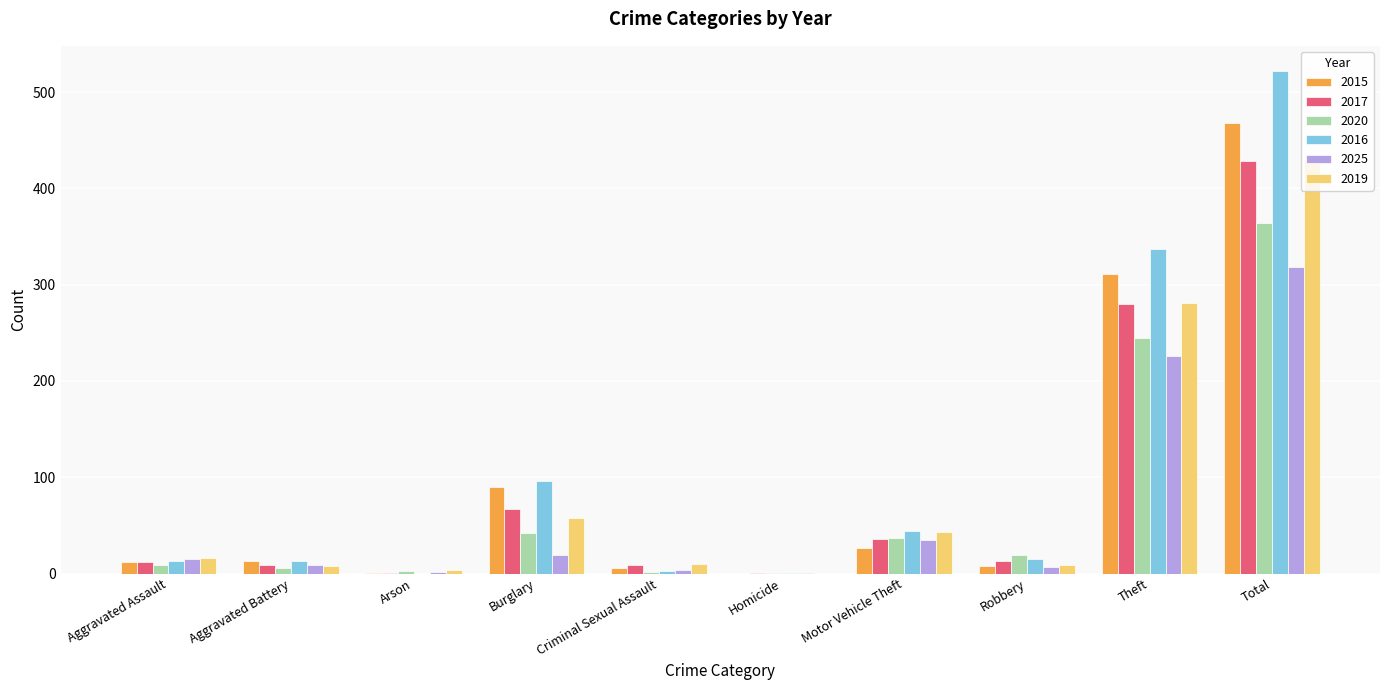

At which category is the sum across all series the highest?

Total